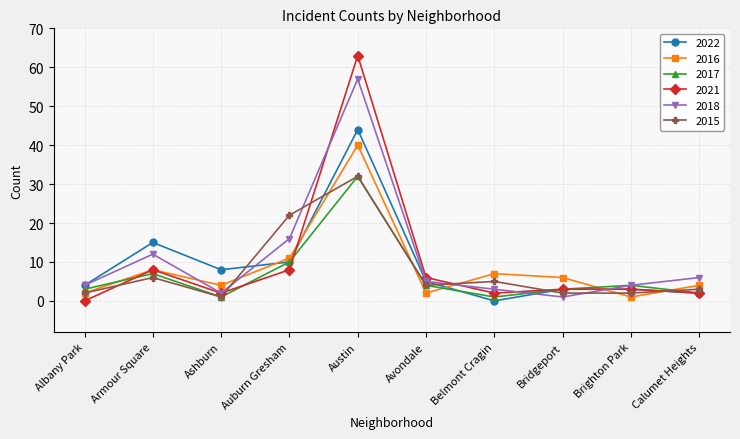

At which label does 2022 first exceed 5?

Armour Square